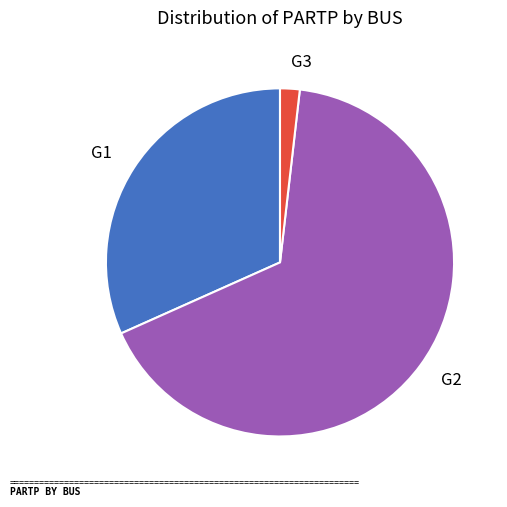

Between G2 and G1, which is larger?

G2